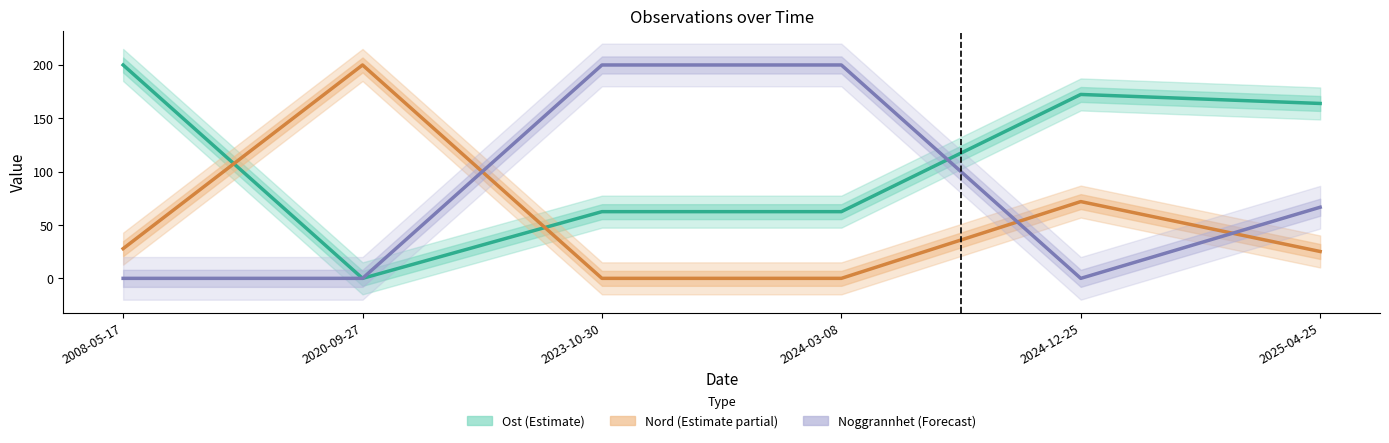

What position from the right is 2008-05-17?

6